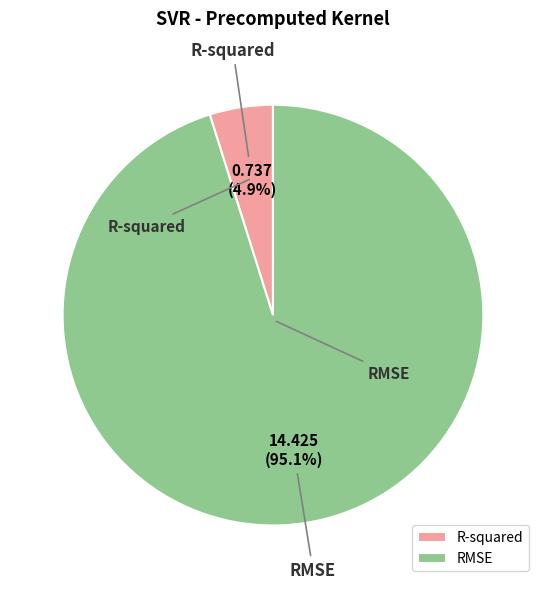

Which slice represents more than half of the pie?

RMSE